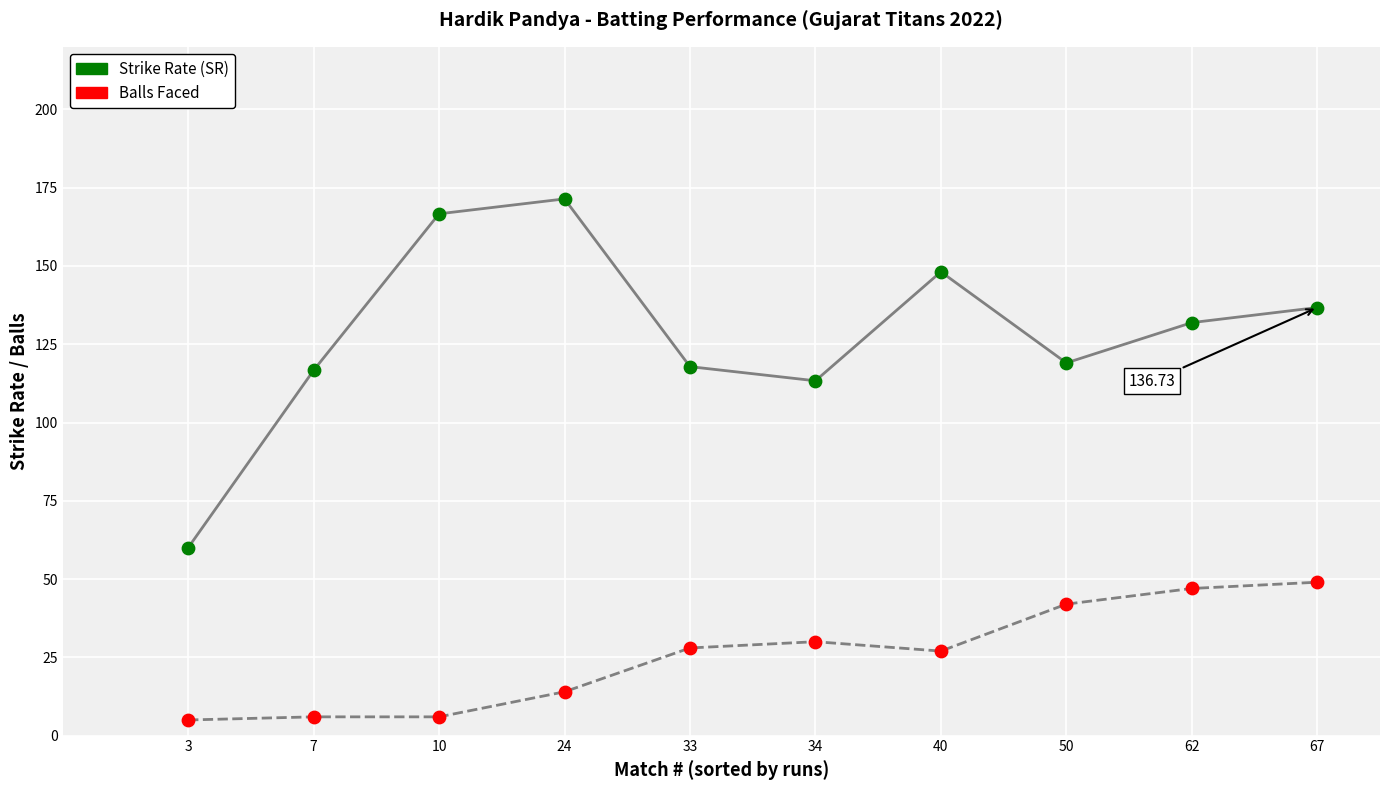

What is the total value across all series at 7?

122.7